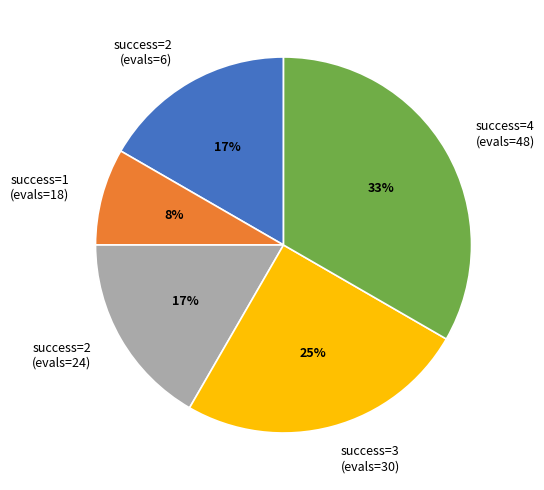

Do success=2 (evals=6) and success=1 (evals=18) together represent more than half of the pie?

No